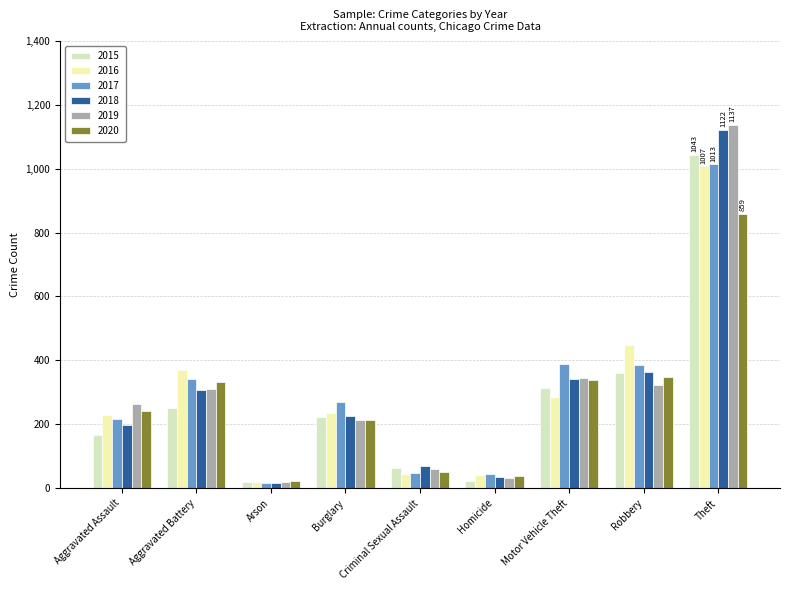

At which label is 2017 closest to 514?

Motor Vehicle Theft